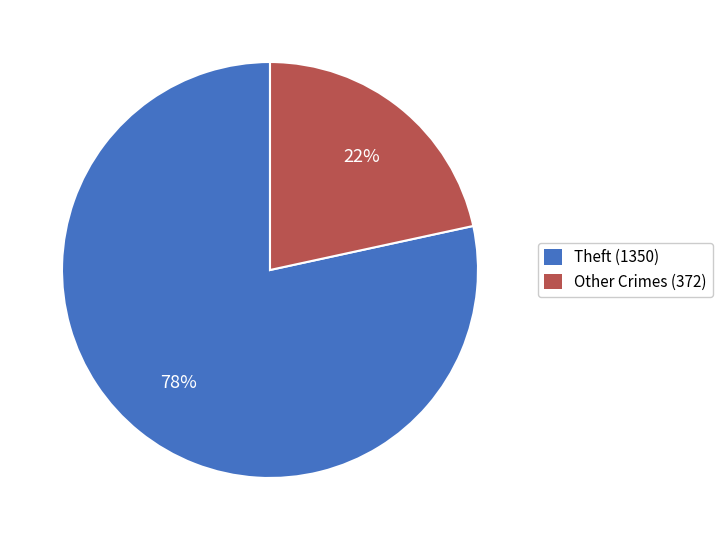

Combined, do Theft (1350) and Other Crimes (372) account for over 50%?

Yes